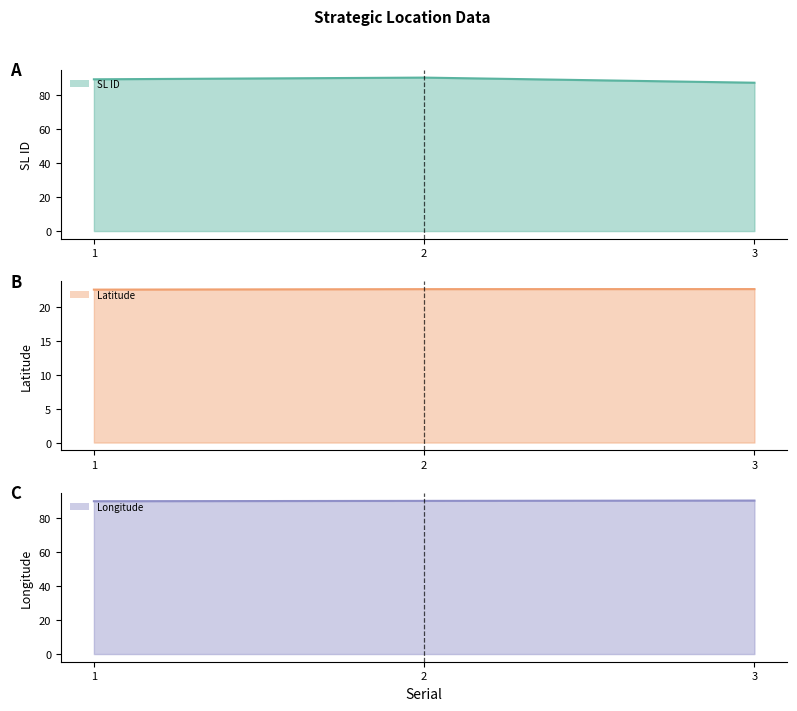

What is the average value of the SL ID line series?

88.7